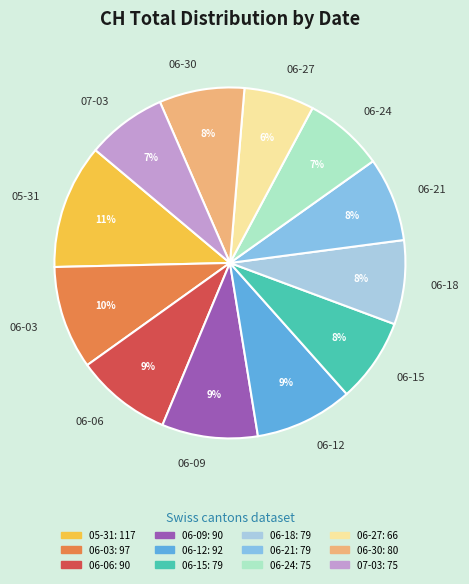

Approximately how many times larger is the value at 06-09 compared to 06-30?

1.1